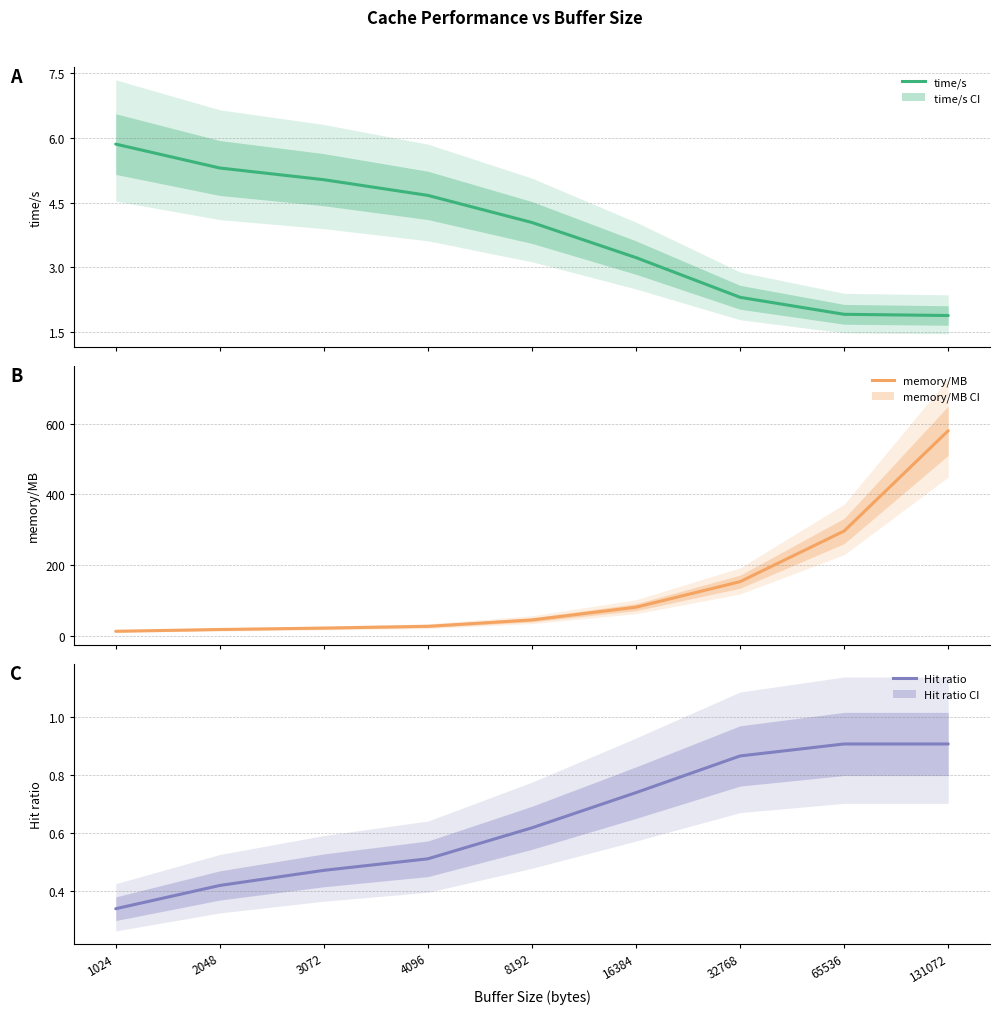

Which label corresponds to the smallest value in the chart?

1024